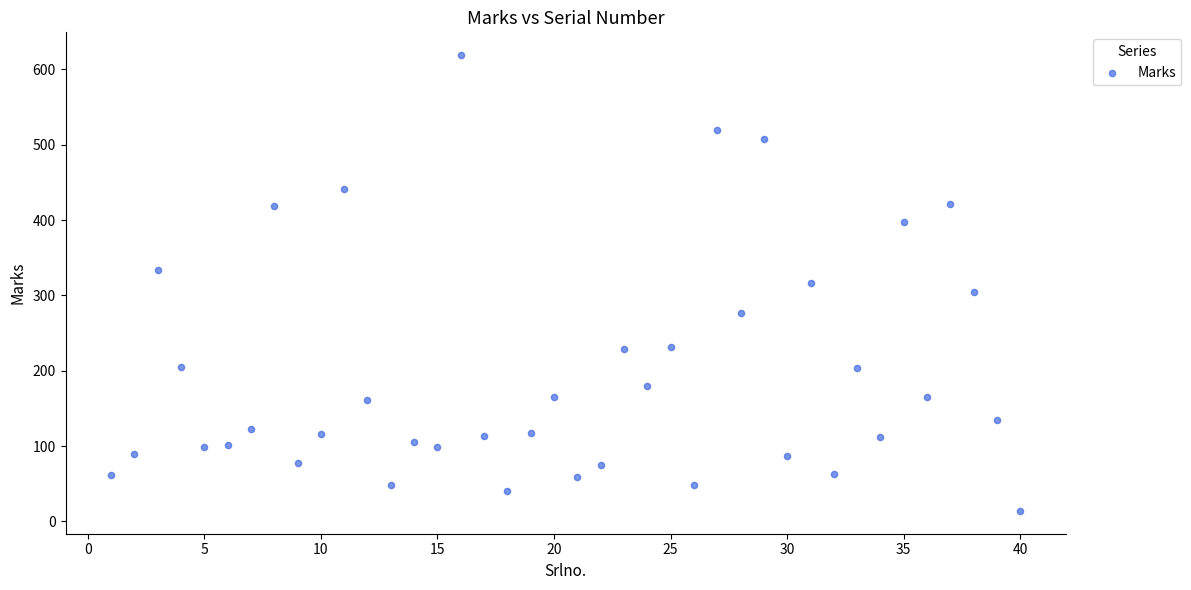

What is the range of Y values (max minus min)?

605